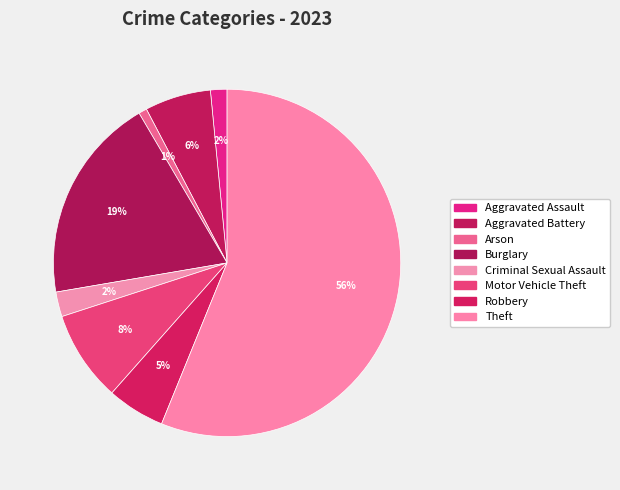

How many slices are in this pie chart?

8